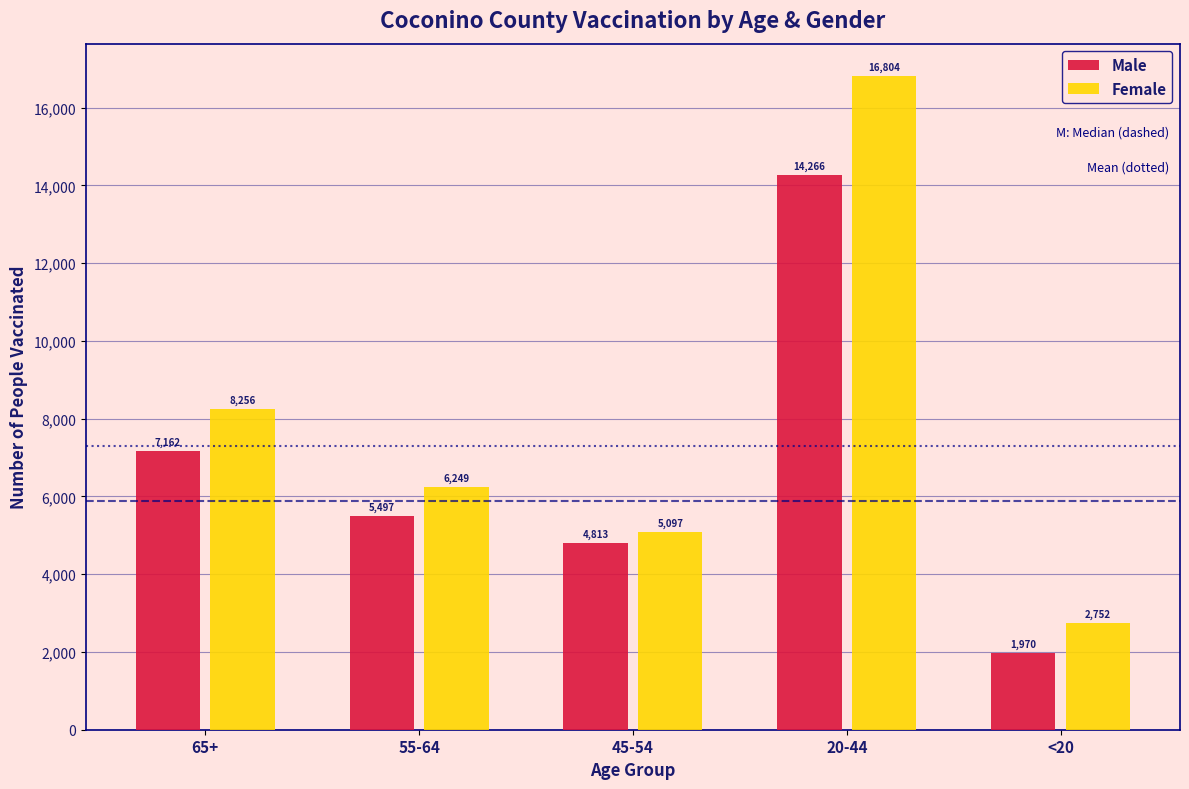

Reading right to left, list all the values displayed in this chart.

Male: 1970	14266	4813	5497	7162
Female: 2752	16804	5097	6249	8256